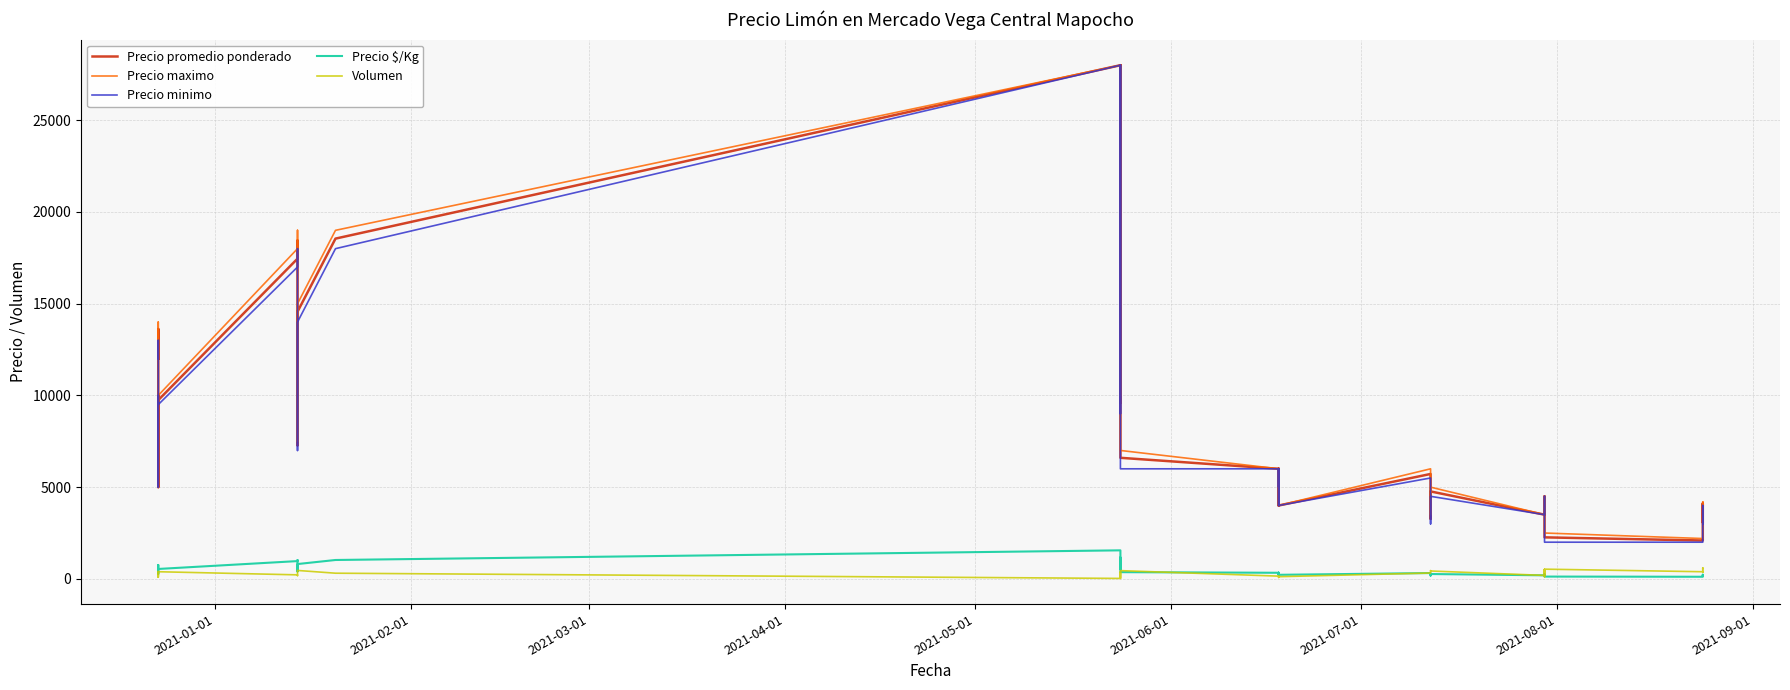

Rank the series by their maximum value, from highest to lowest.

Precio promedio ponderado, Precio maximo, Precio minimo, Precio $/Kg, Volumen